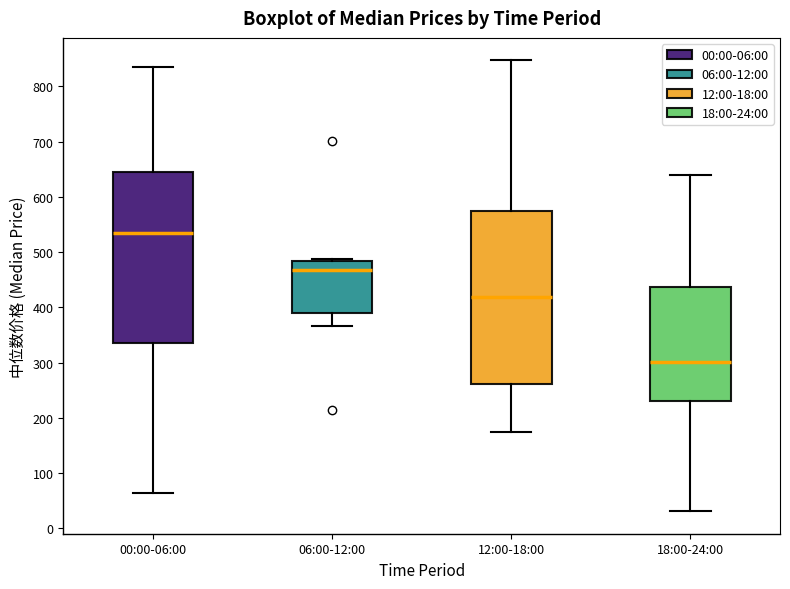

Where does the median line of the box for 12:00-18:00 sit on the y-axis? The values are not printed on the chart, so give them approximately, as read against the axis.

420